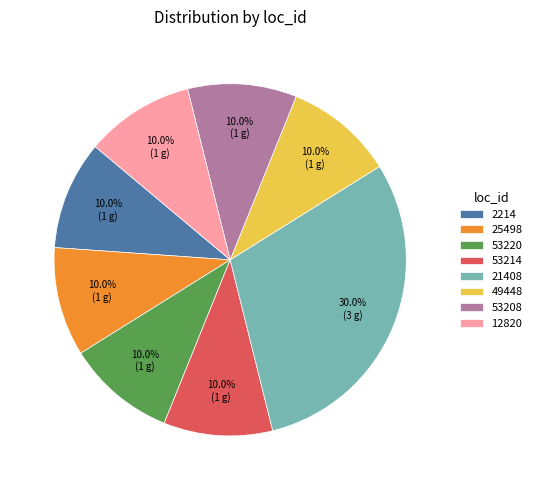

How much of the chart is everything except 53220?

90.0%